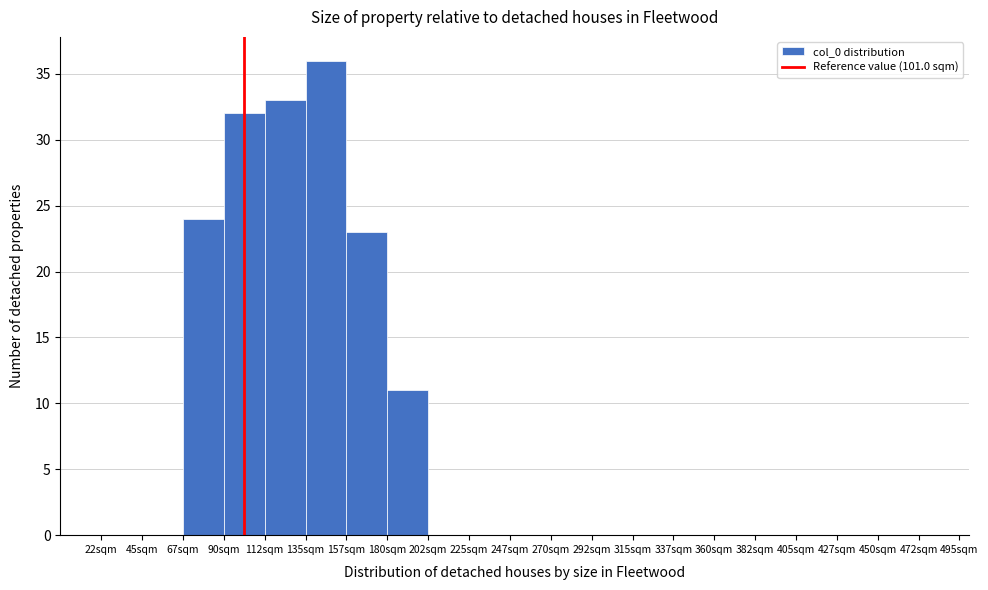

Which range on the x-axis has the tallest bar?

135.0 to 157.5